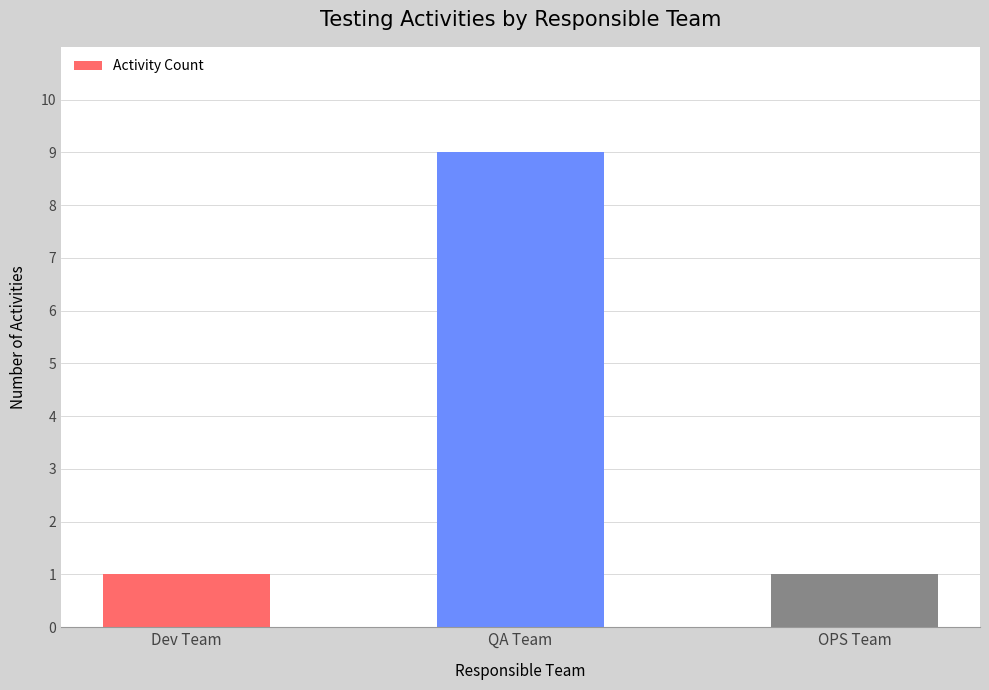

Reading left to right, extract all data points from this chart.

1	9	1